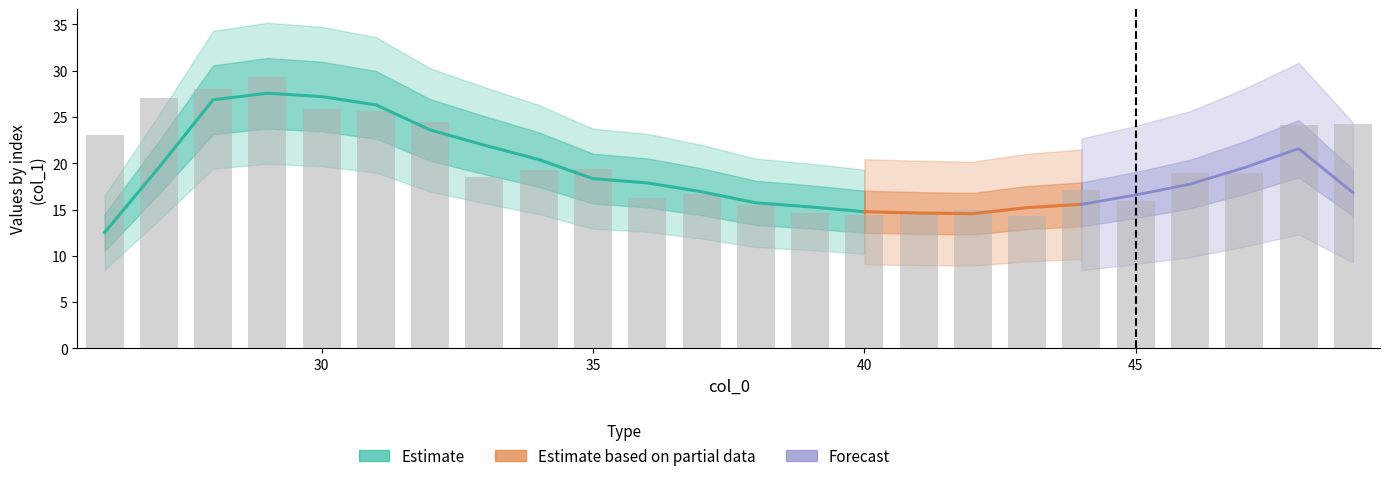

Is it true that the value at 31 is 9.4?

False